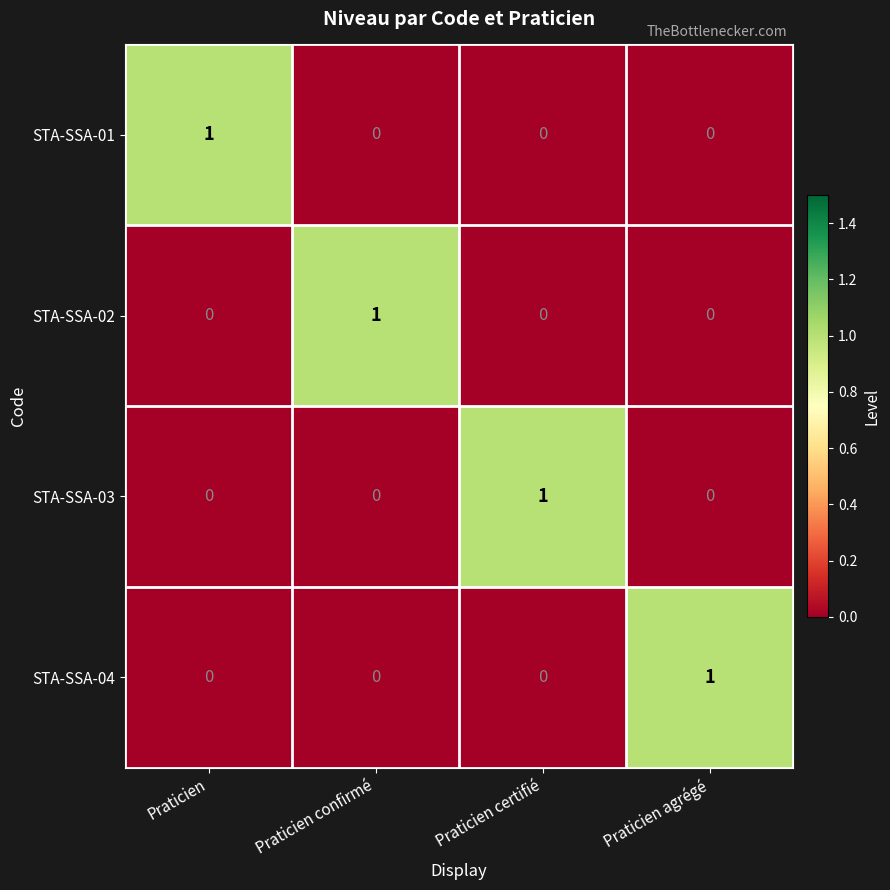

The value of STA-SSA-02 at Praticien confirmé is 1. True or false?

True